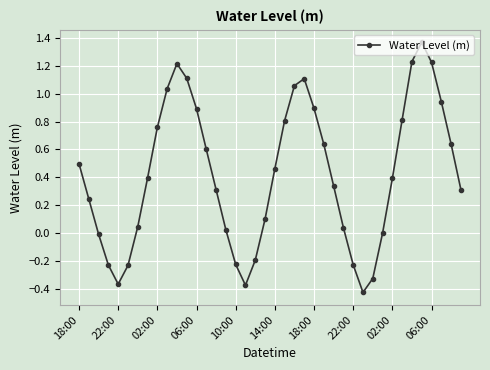

What is the average value?

0.4